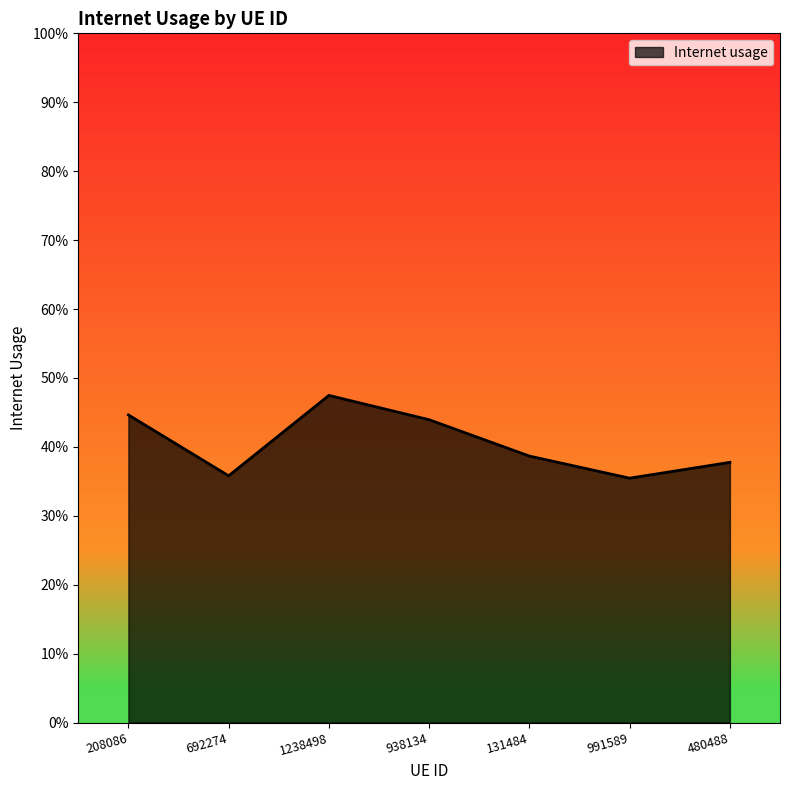

Reading left to right, extract all data points from this chart.

0.4	0.4	0.5	0.4	0.4	0.4	0.4